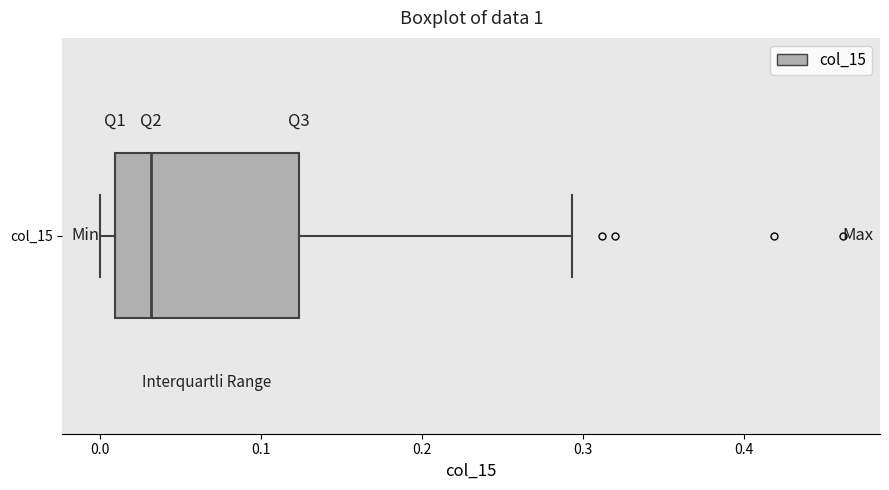

Where does the right whisker of the box for col_15 end on the x-axis? The values are not printed on the chart, so give them approximately, as read against the axis.

0.29